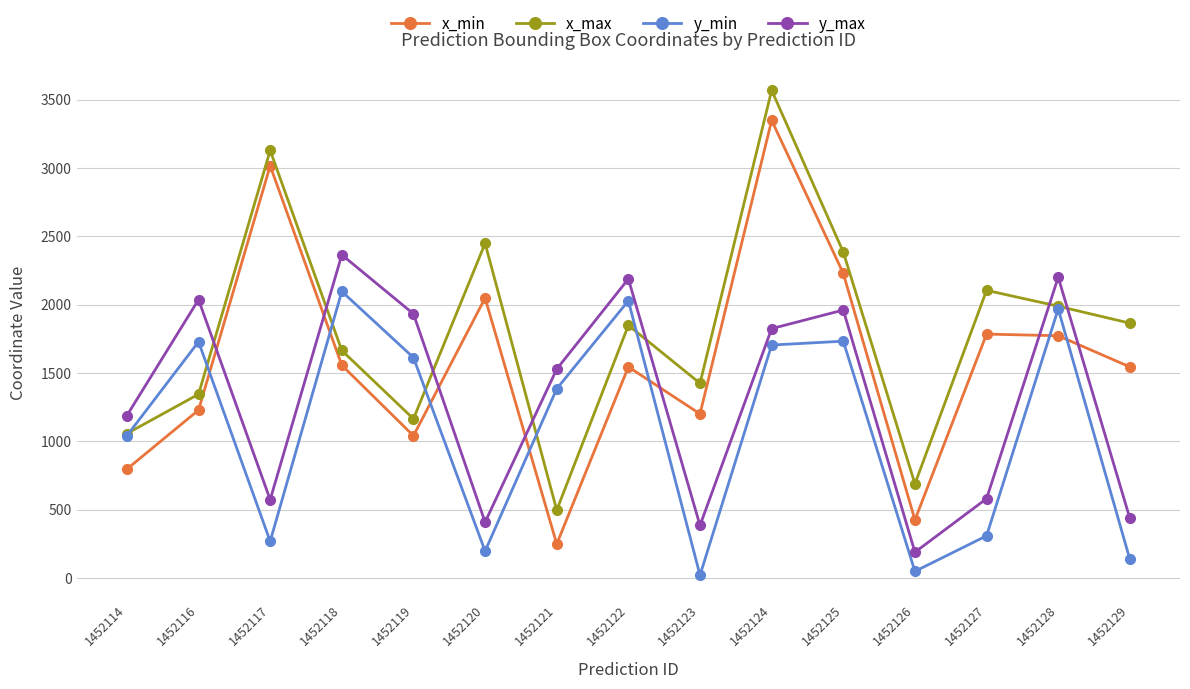

Is it true that x_max equals 688 at 1452126?

True